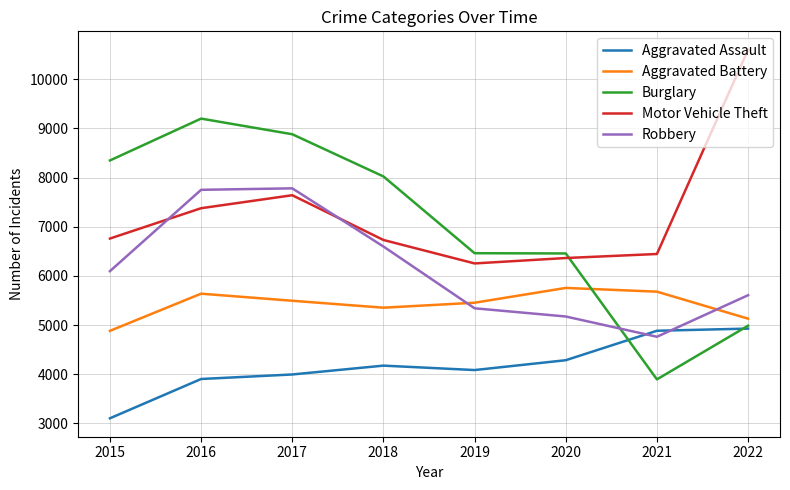

Which category has the highest value across all series?

2022